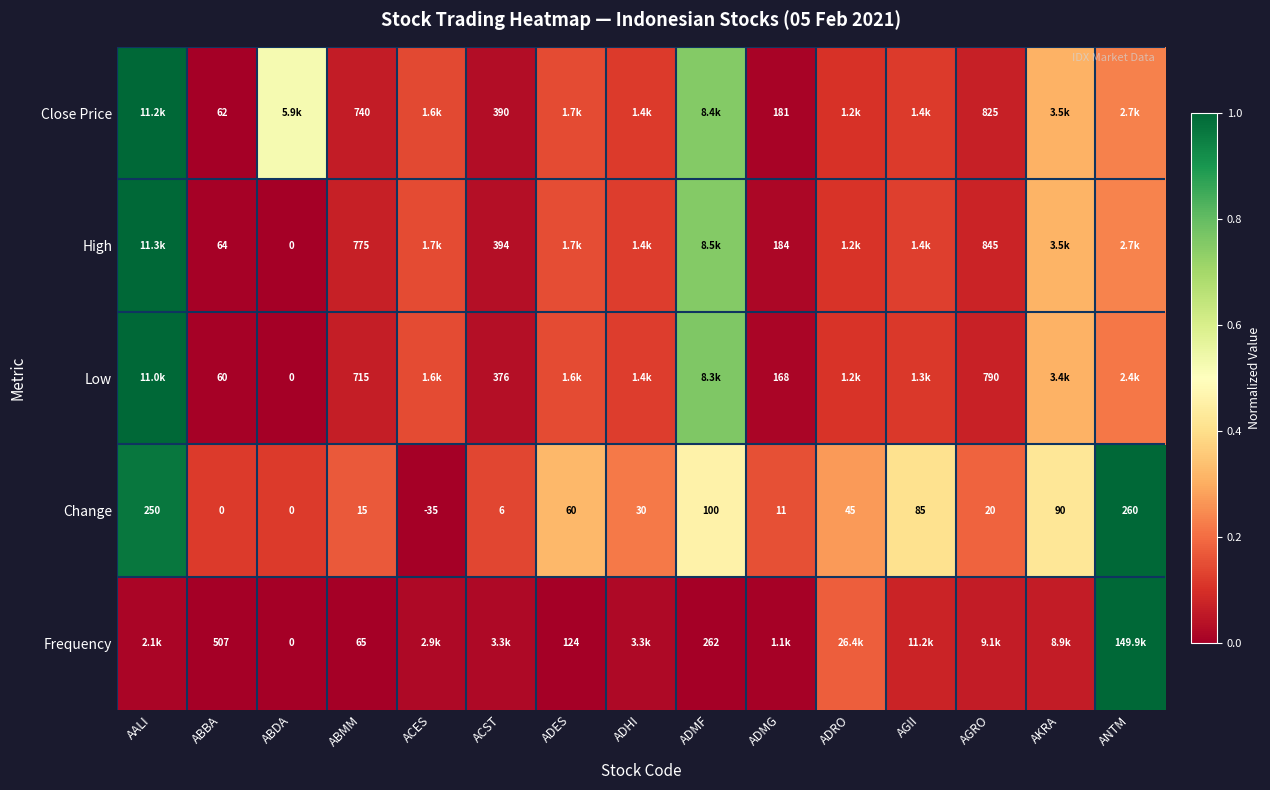

True or false: High has a value of 0.2 at ANTM.

True